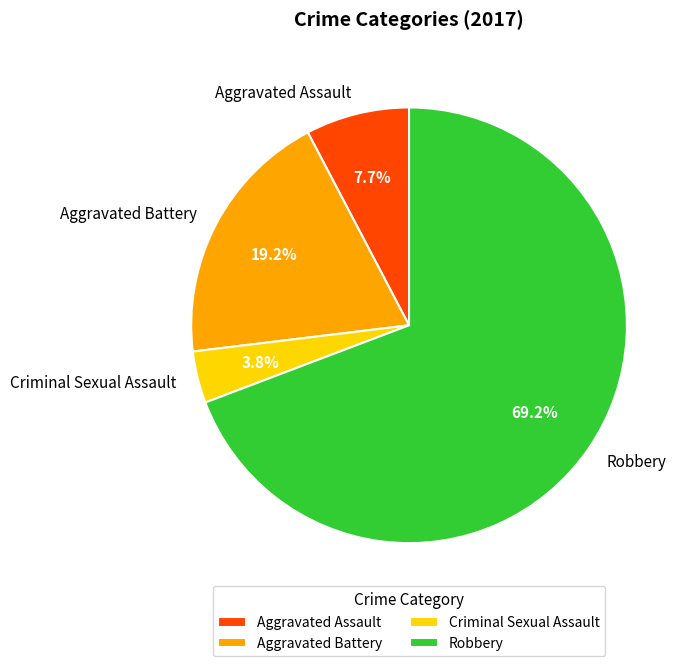

To the nearest percent, what is the difference between the Aggravated Battery and Criminal Sexual Assault slice percentages?

15%